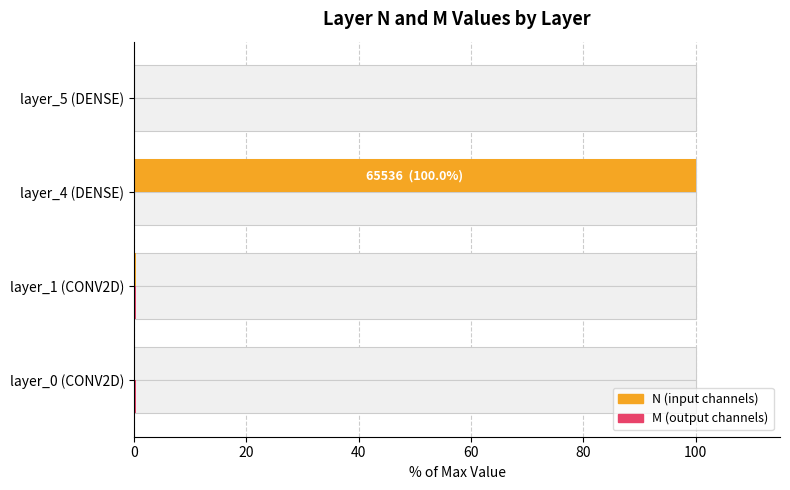

What is the sum of all M values?

1.0